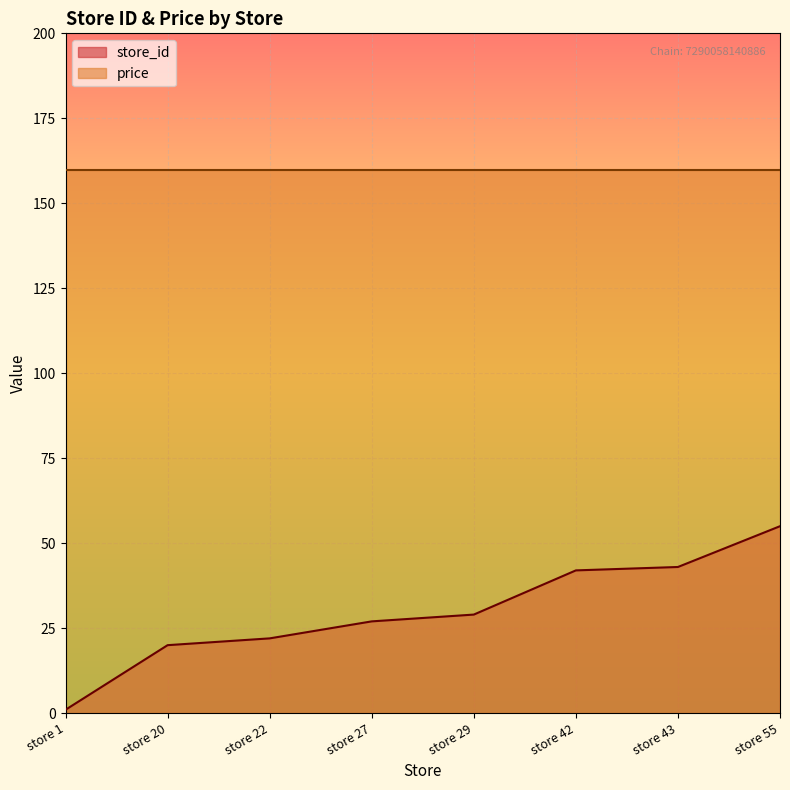

True or false: the data has more than 0 interior local peaks.

False